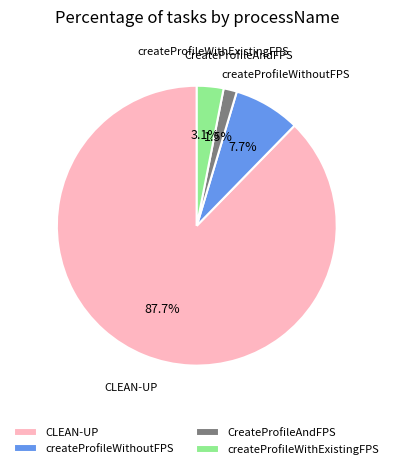

Is there a majority slice in this chart?

Yes